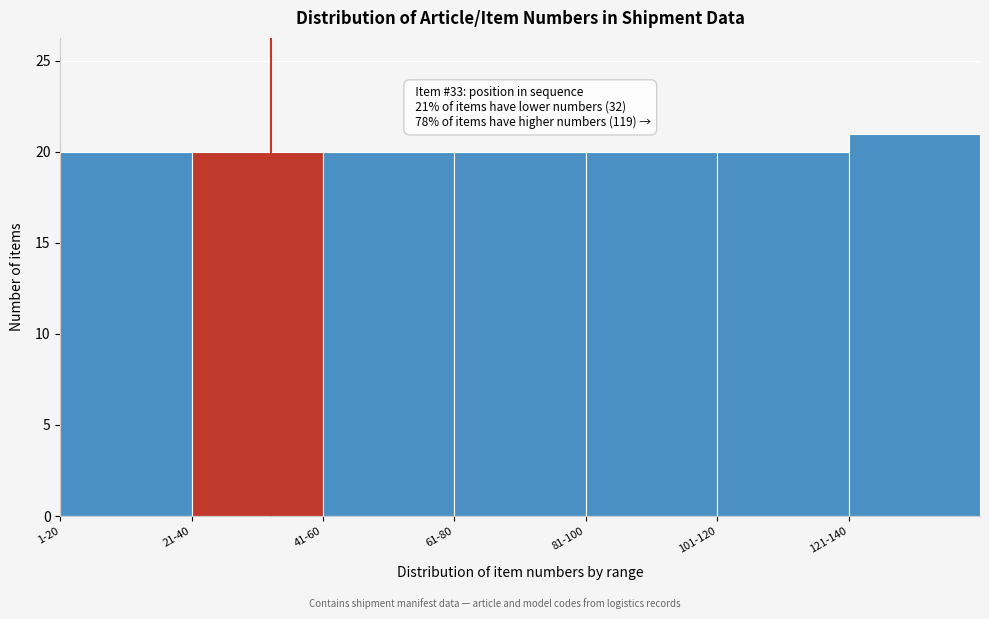

Reading left to right, transcribe all the data shown in this chart.

20	20	20	20	20	20	21